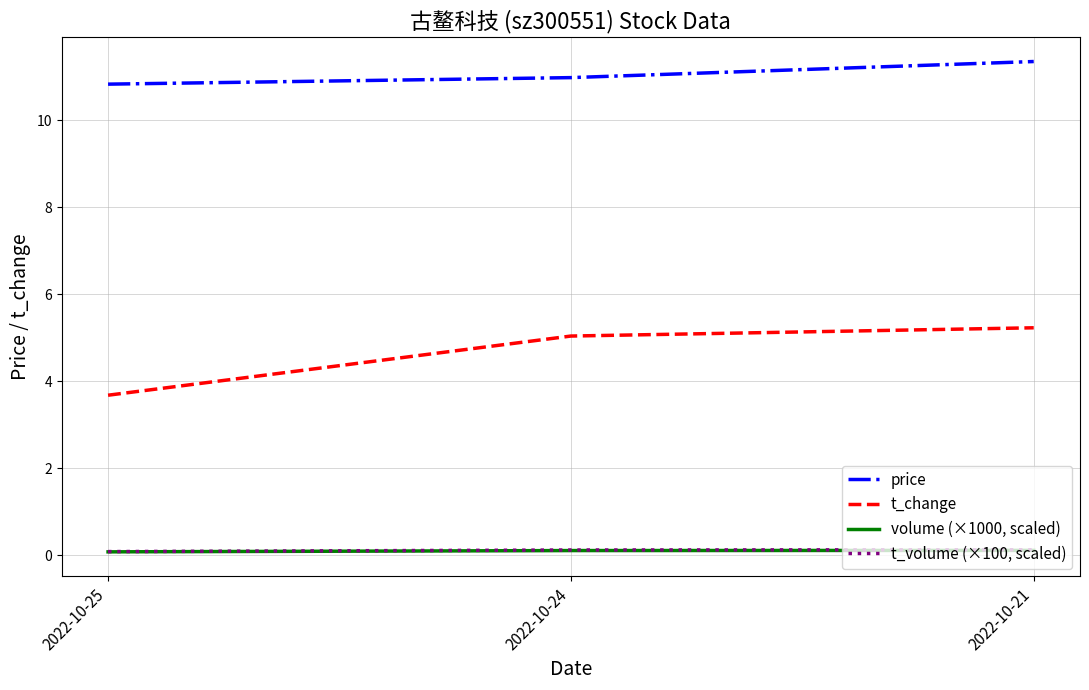

Which series has the largest range (max minus min)?

t_change